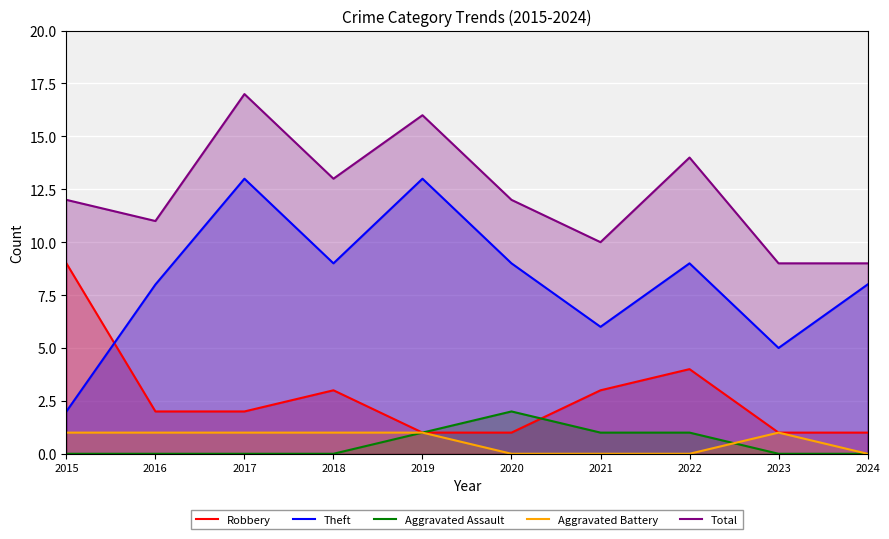

At which label is Total closest to 13?

2018